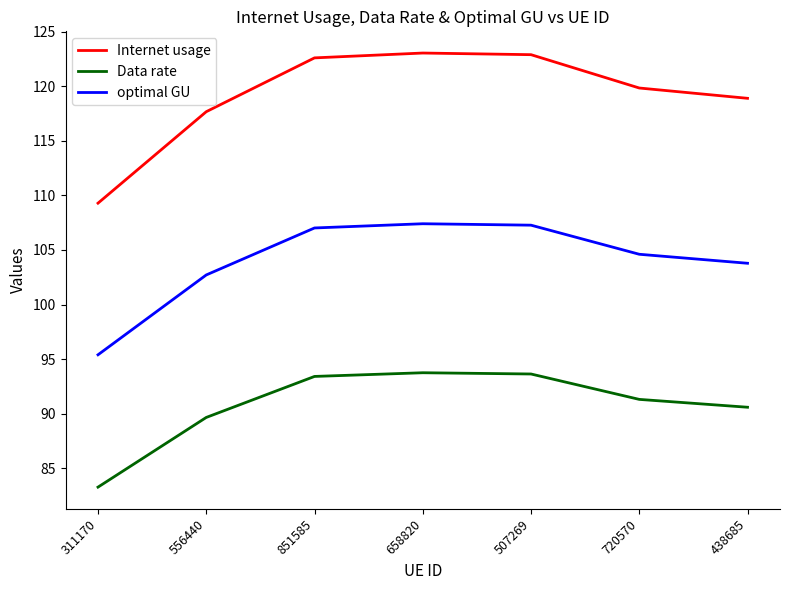

True or false: optimal GU has a value of 158.1 at 311170.

False